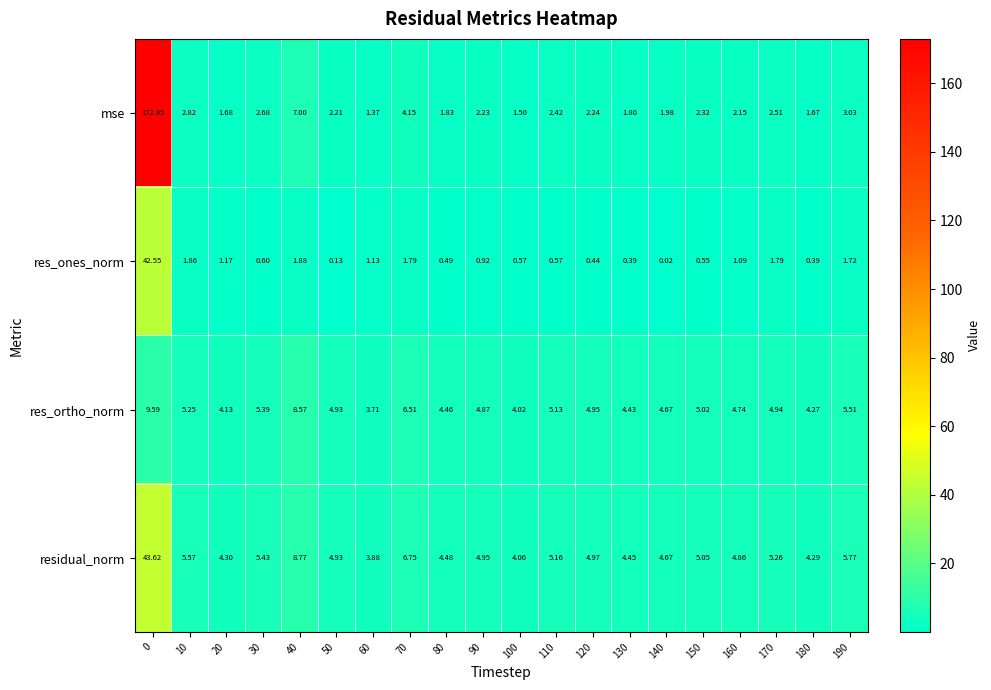

Is the value of res_ones_norm at 110 greater than the value of mse at 120?

No